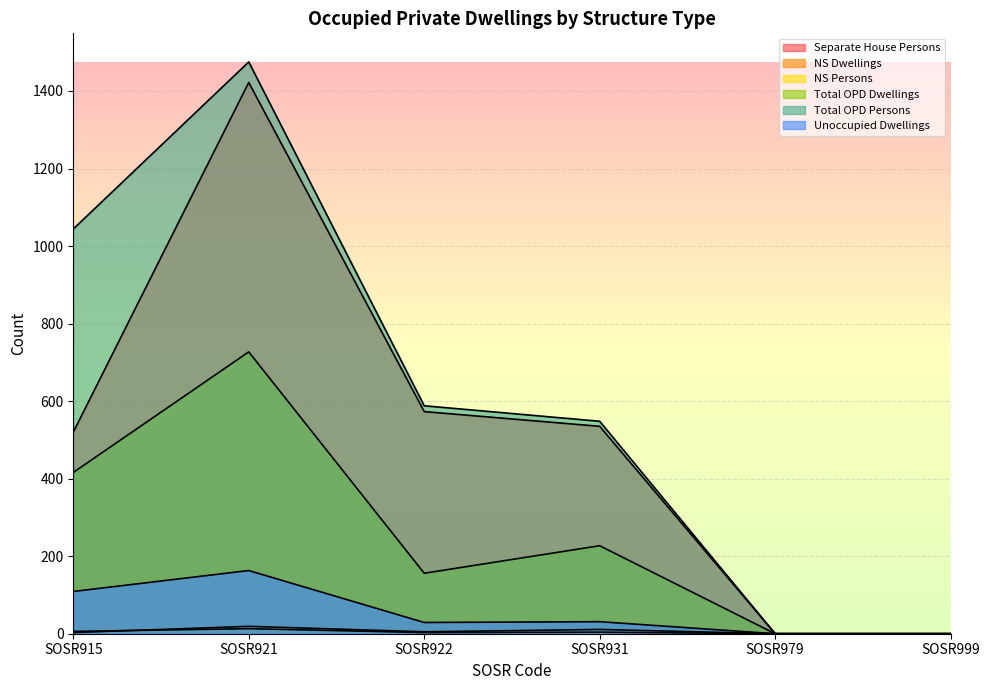

The value of Separate House Persons at SOSR931 is 535. True or false?

True